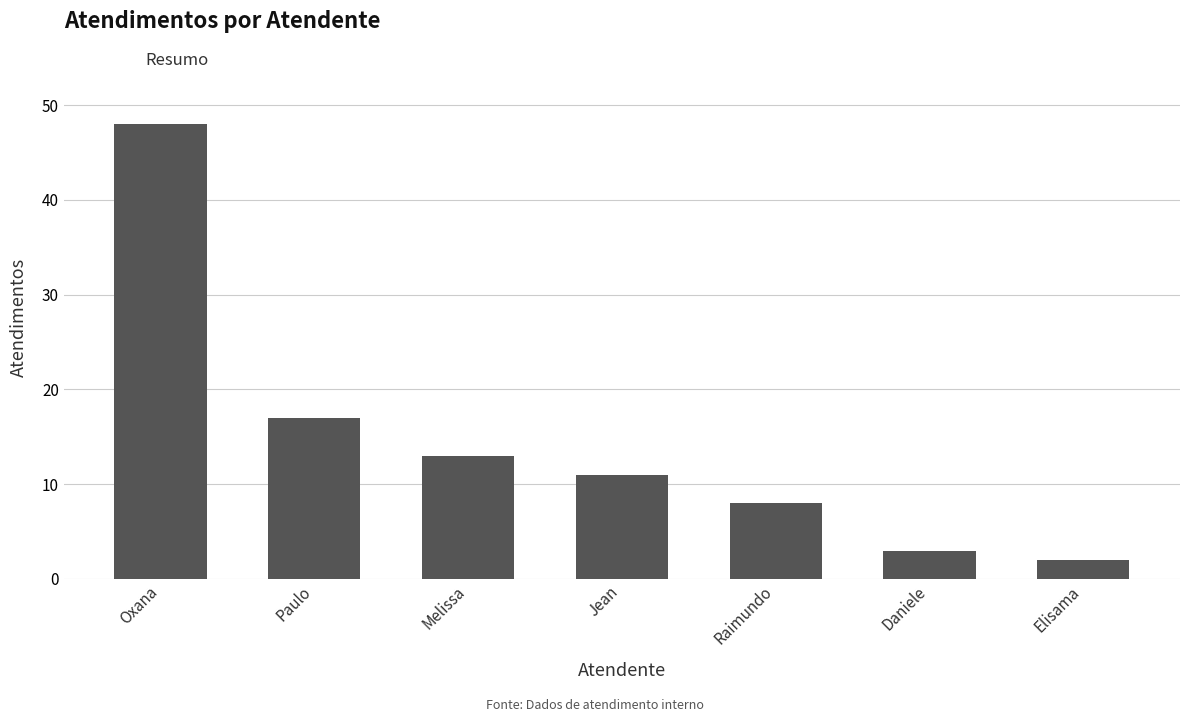

The chart shows a value of 22 at Melissa. True or false?

False